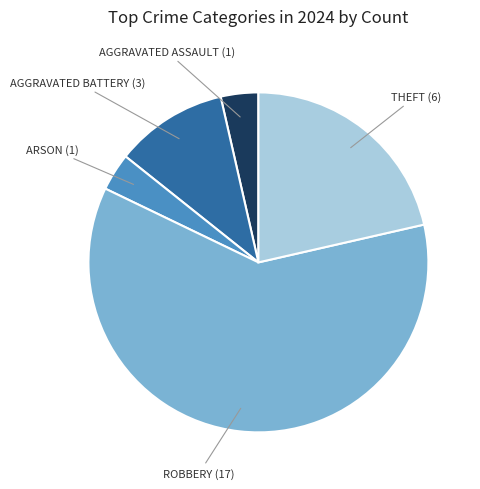

How many segments does this pie chart have?

5